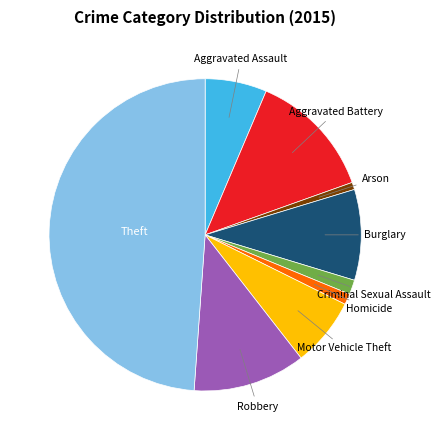

Does any single category account for the majority?

No